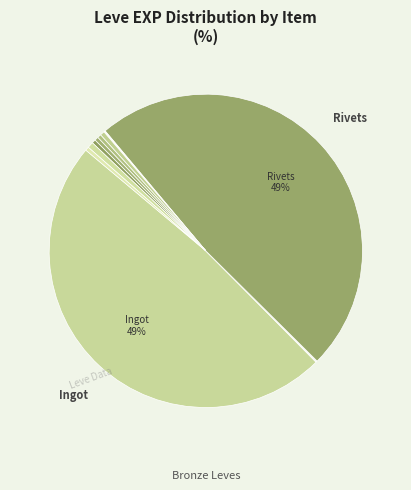

Is there a majority slice in this chart?

No